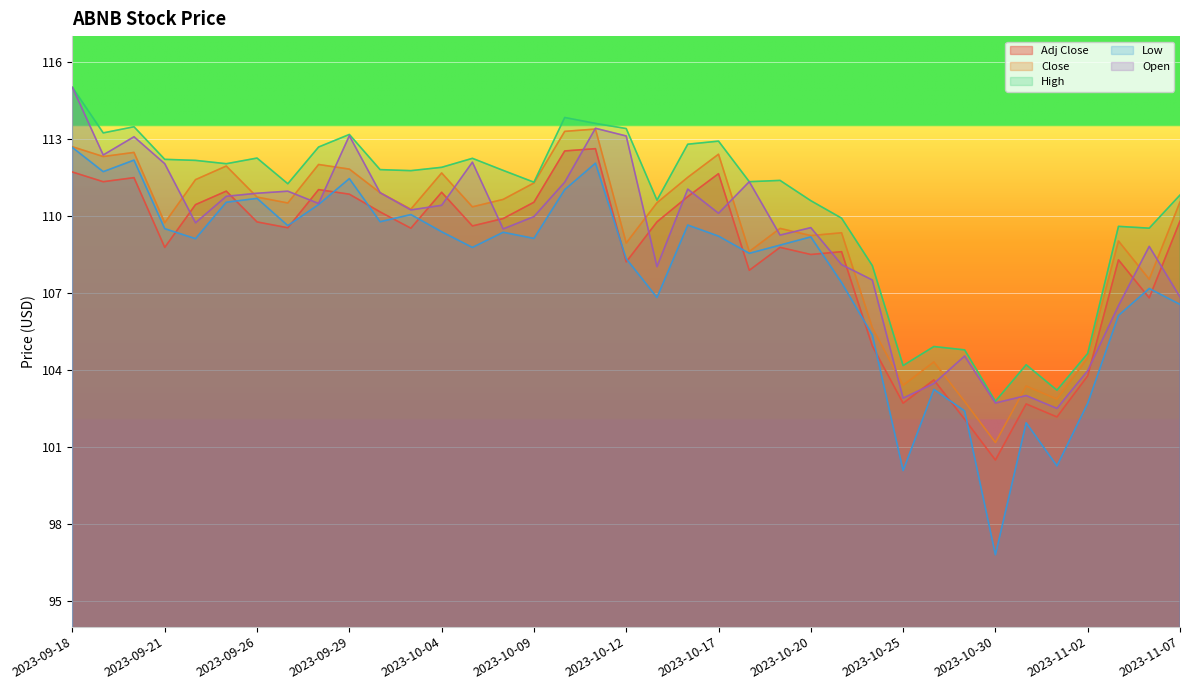

How many data points in Close are less than 110?

16